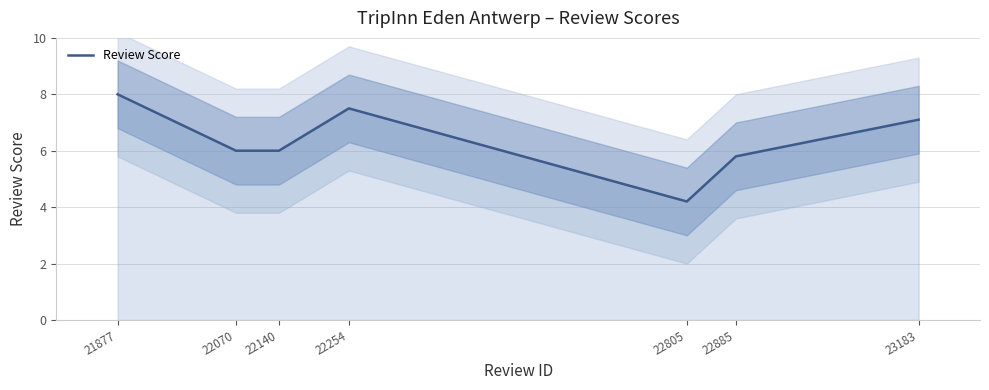

Is it true that the value at 23183 is 10.4?

False